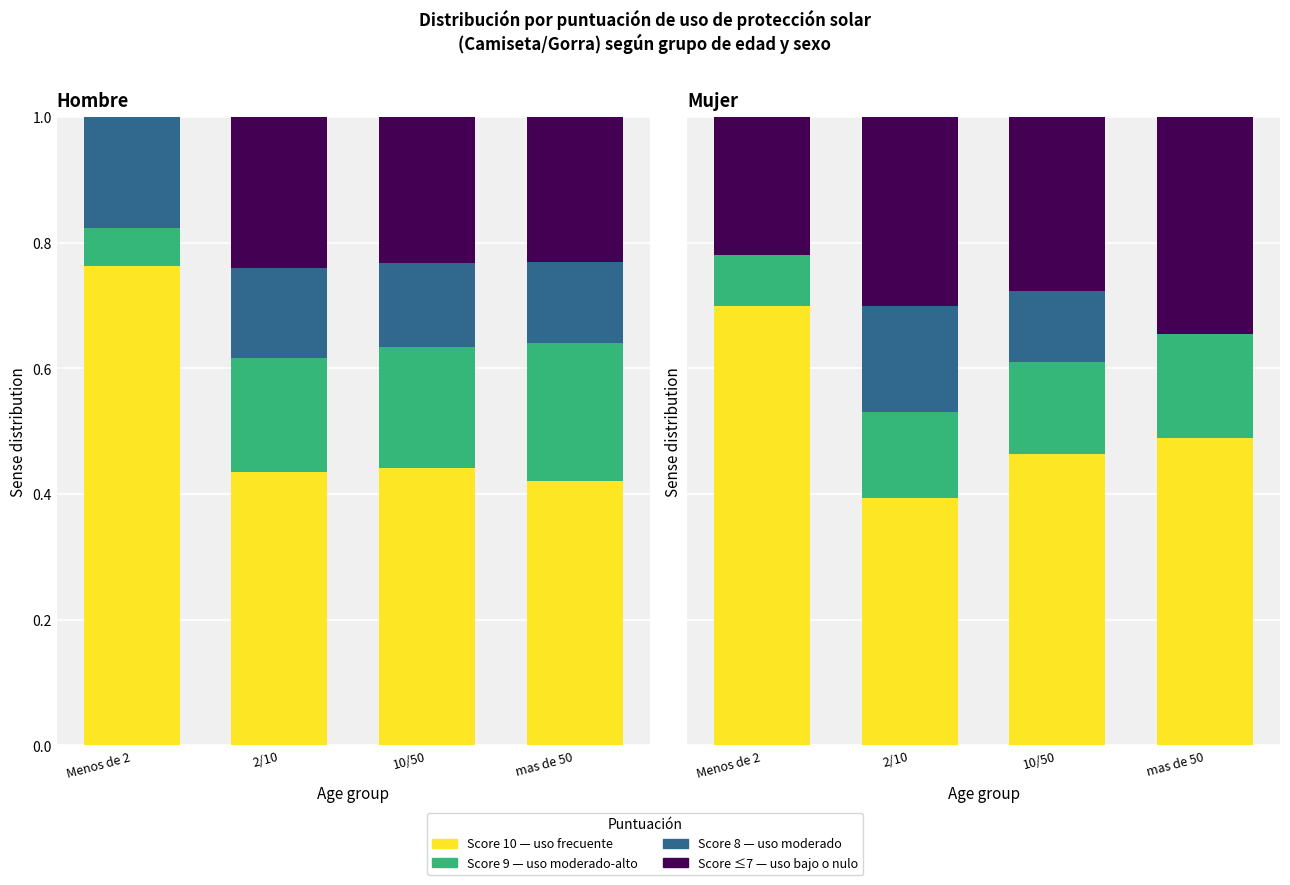

Which series has the largest range (max minus min)?

Score 10